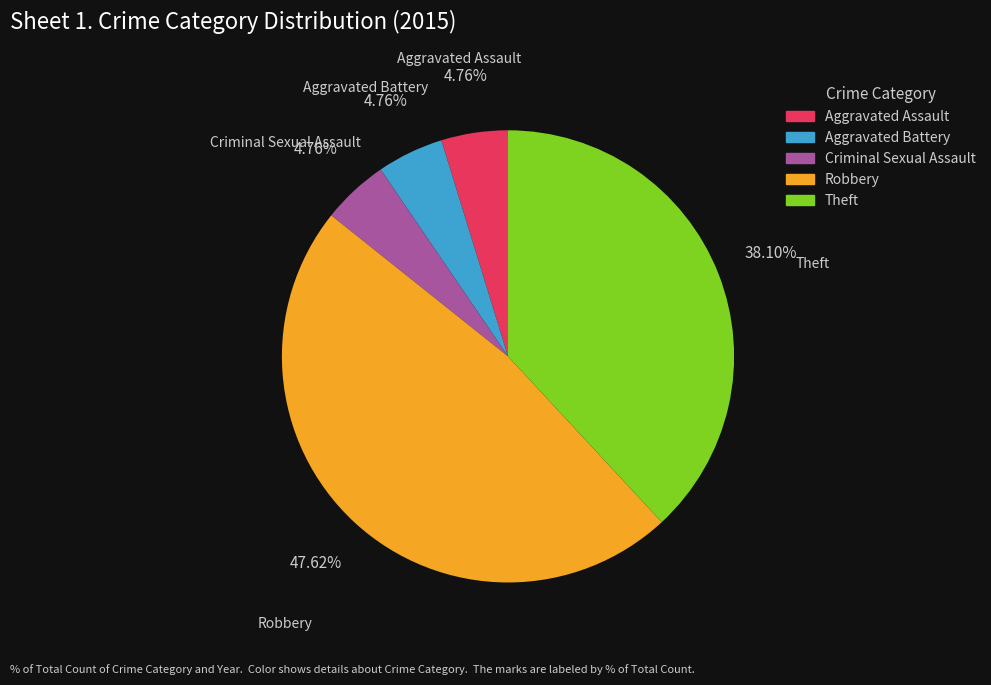

Which has a higher value, Theft or Criminal Sexual Assault?

Theft